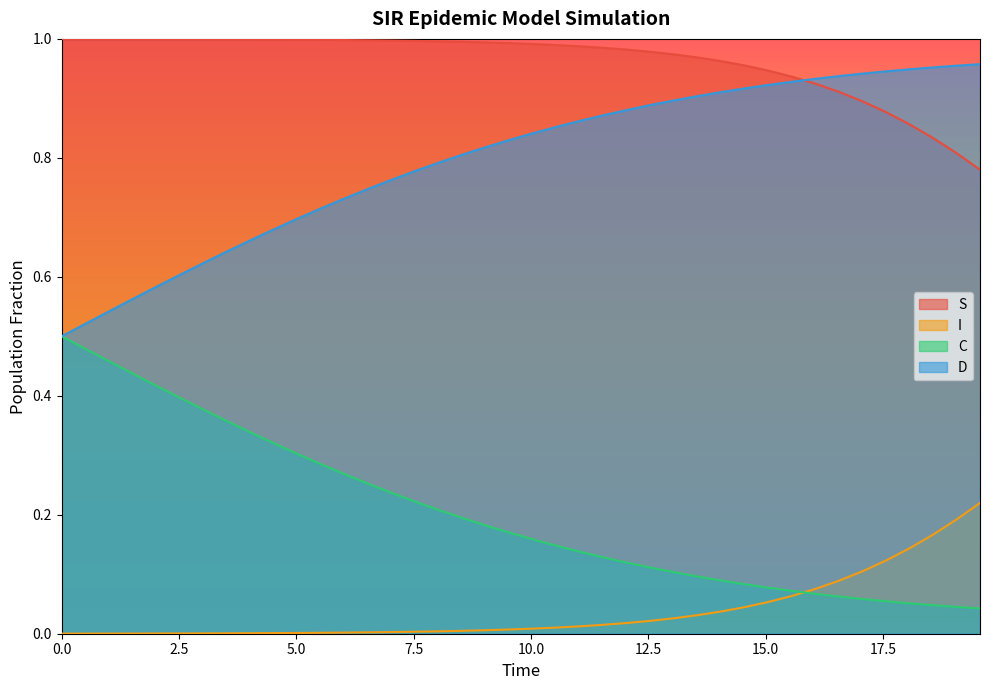

At how many categories does at least one series exceed 0?

40